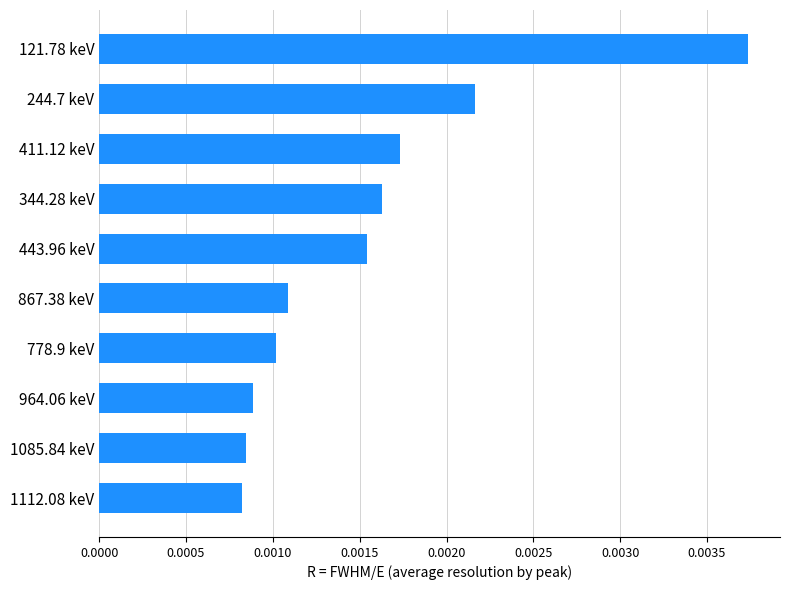

Which has a higher value, 411.12 keV or 1112.08 keV?

411.12 keV